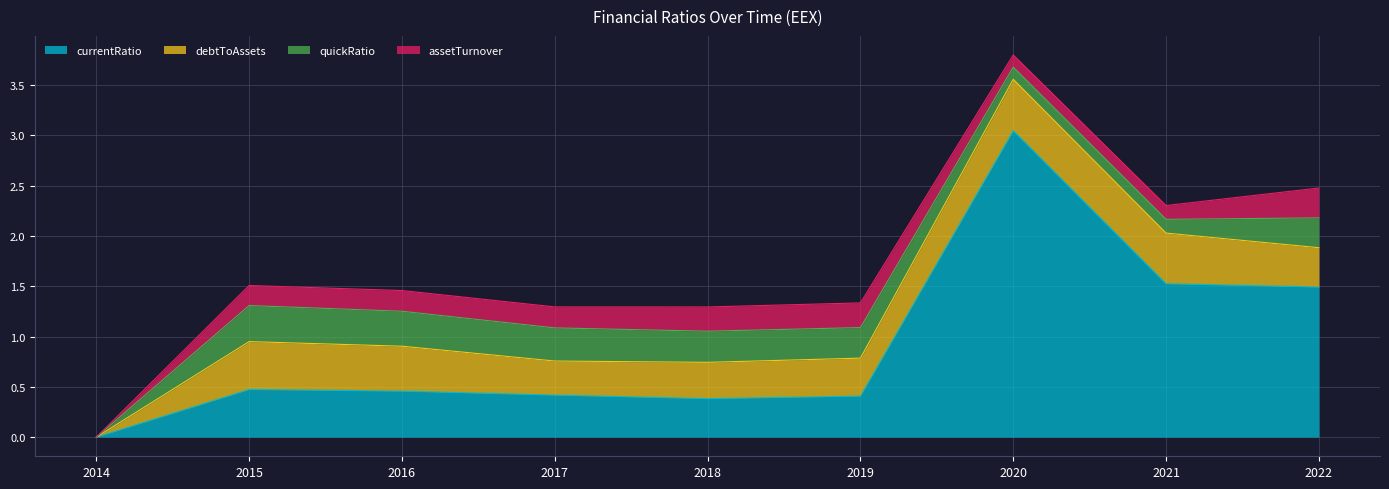

How many data points in debtToAssets are above 0?

8